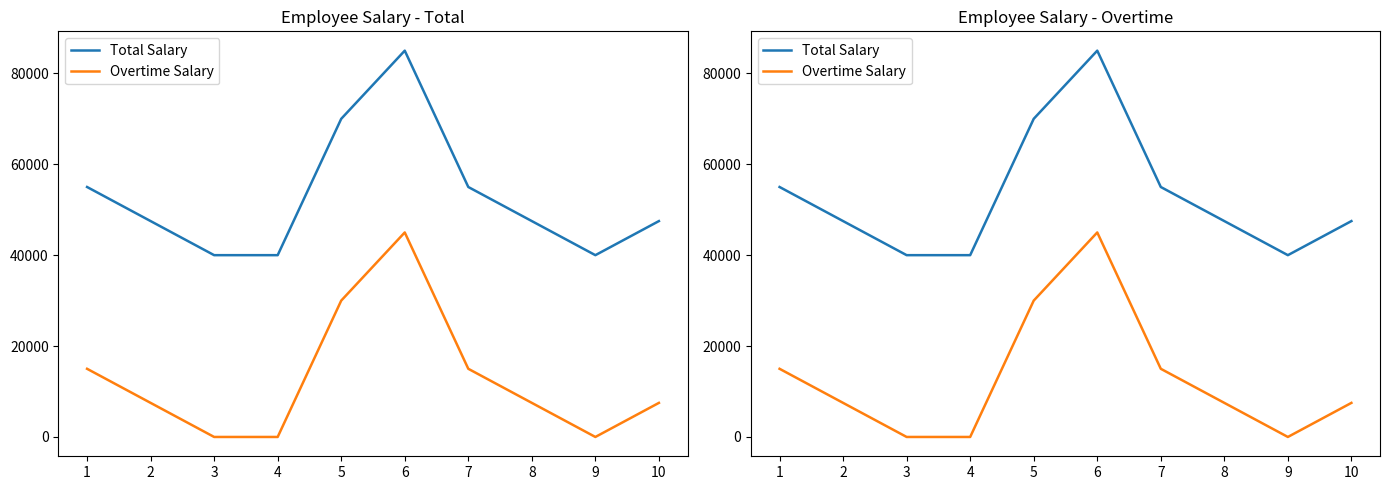

The Total Salary series shows 19166 at 2. True or false?

False